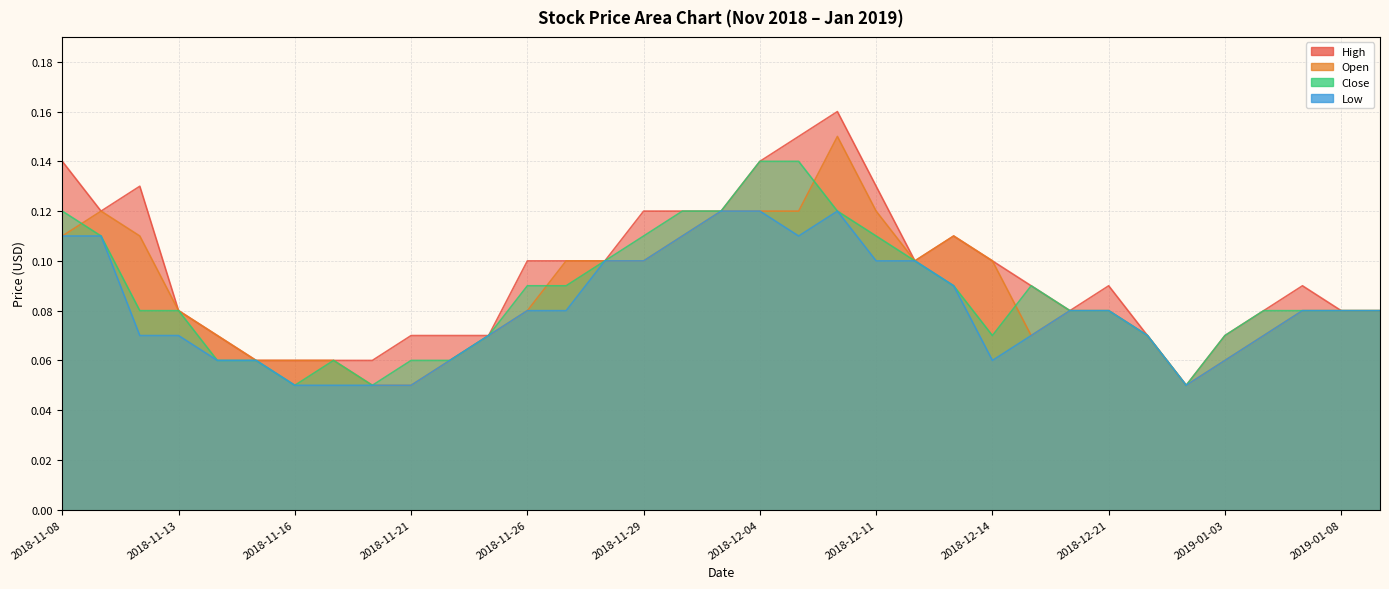

What is the label of the 6th point from the left?

2018-11-15